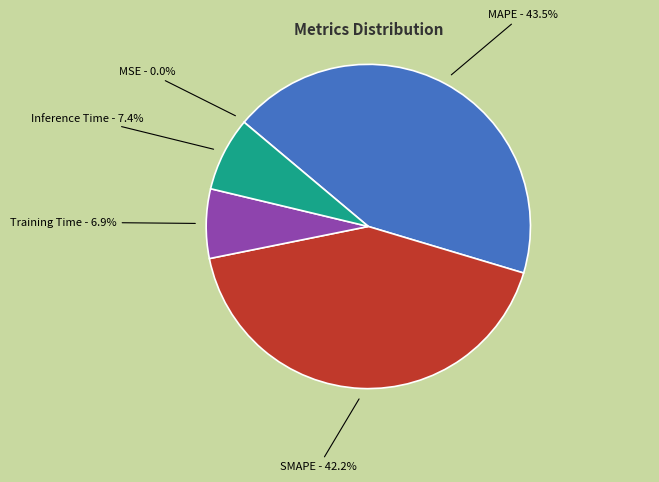

To the nearest percent, what percentage of the pie is Inference Time?

7%